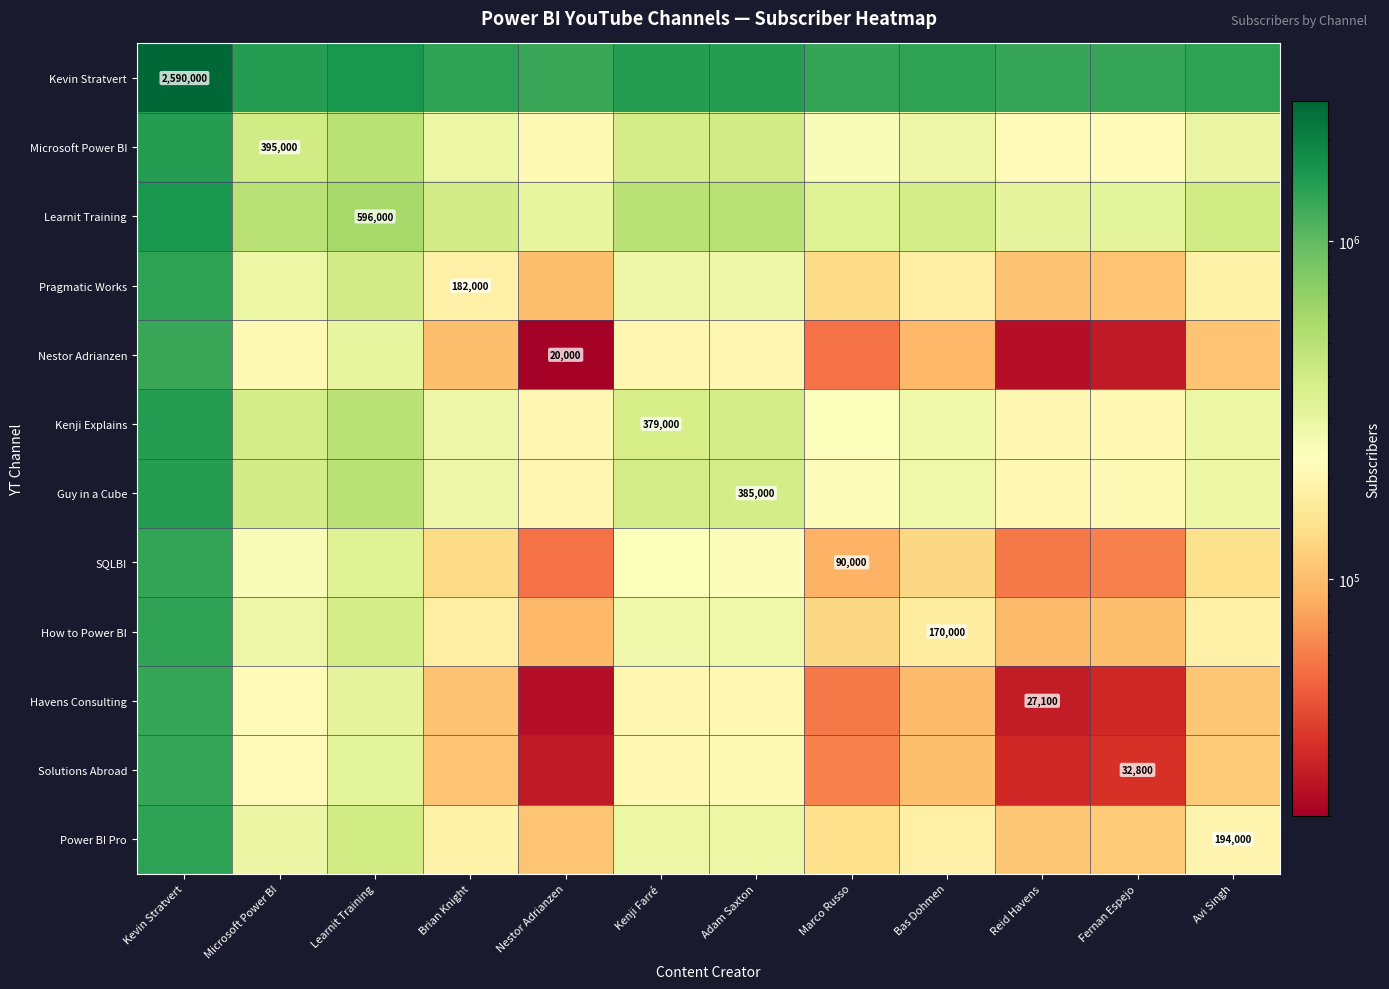

The value of How to Power BI at Bas Dohmen is 170000. True or false?

True